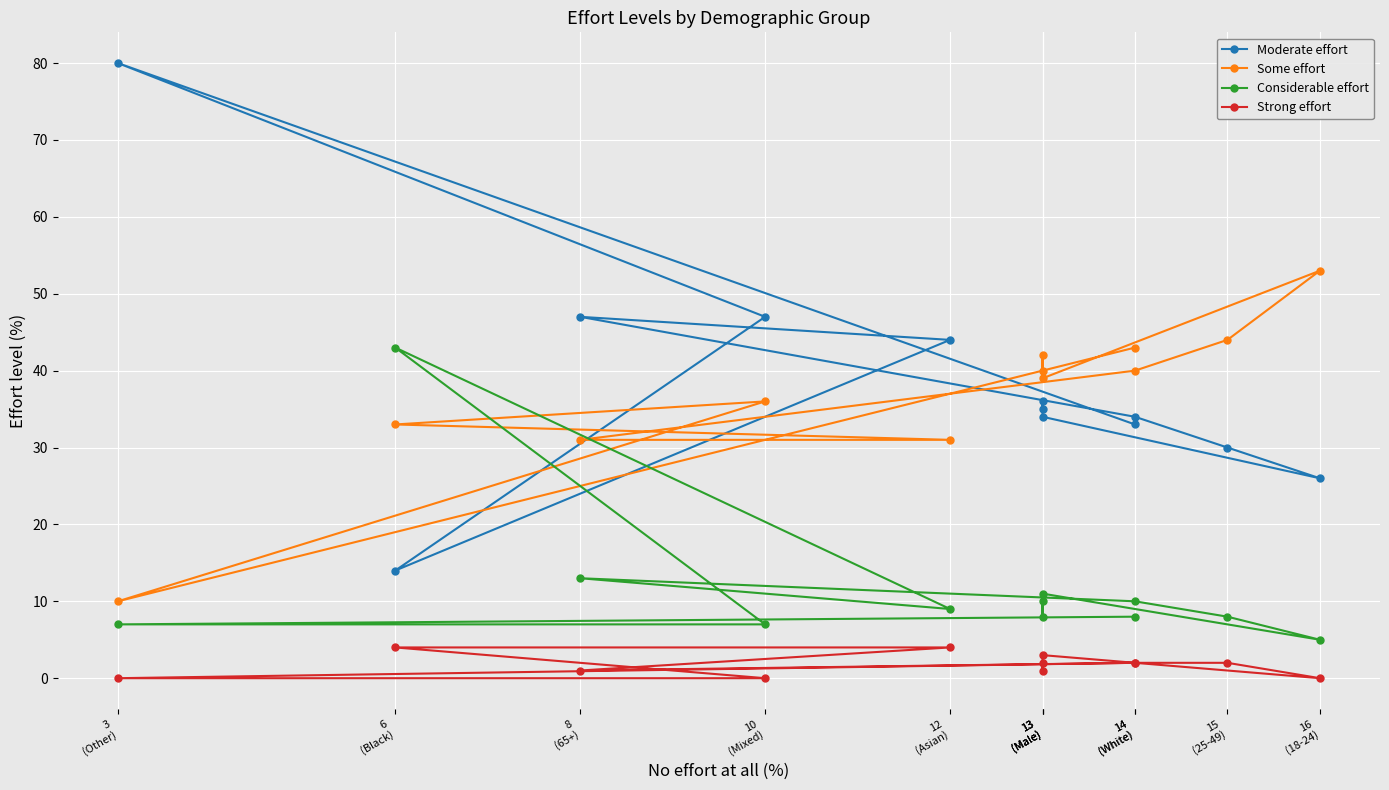

True or false: Strong effort and Moderate effort cross at least once.

False